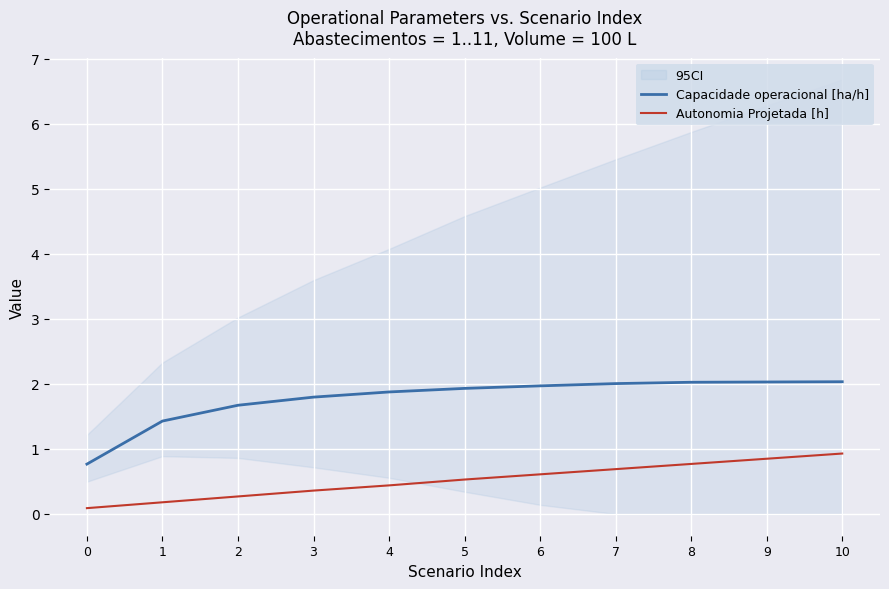

At which category does the chart reach its peak across all series?

10